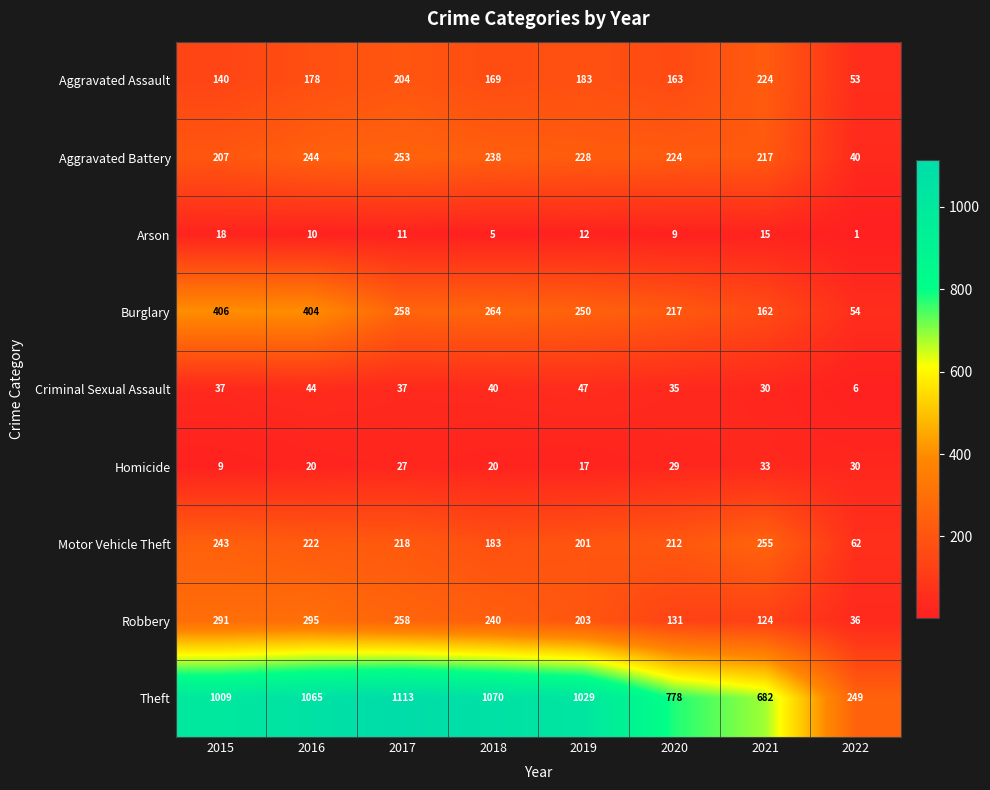

True or false: Aggravated Assault has a value of 16 at 2022.

False